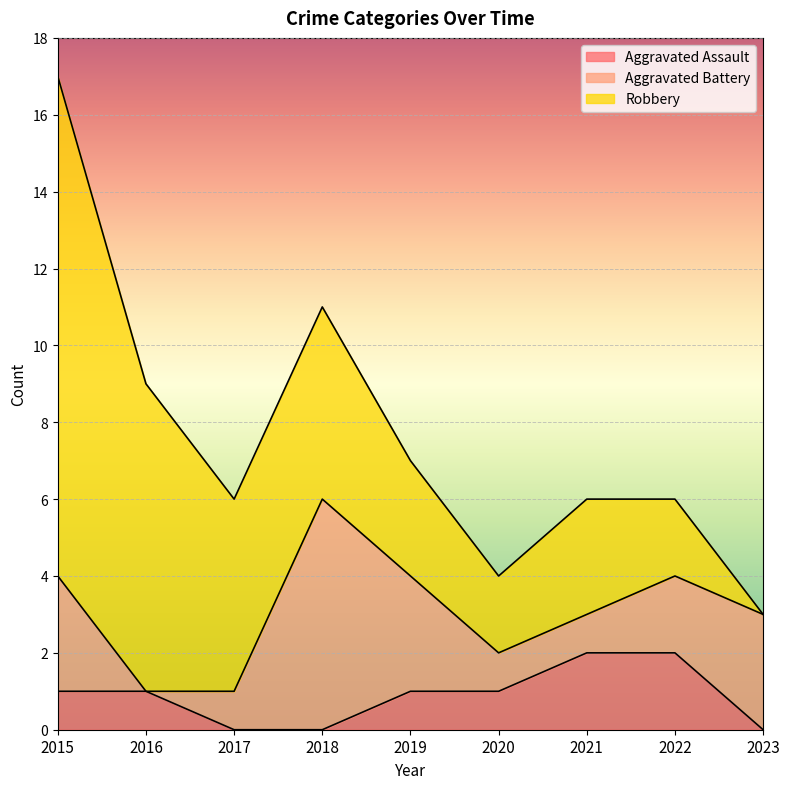

What is the value of the Aggravated Assault point at the 5th from the left?

1